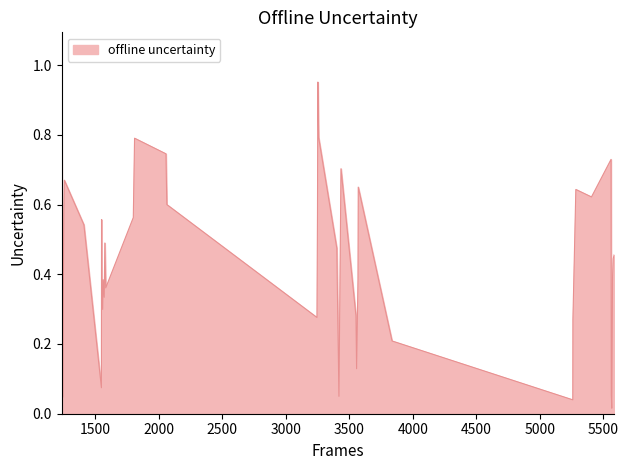

How many lines are shown in the chart?

1